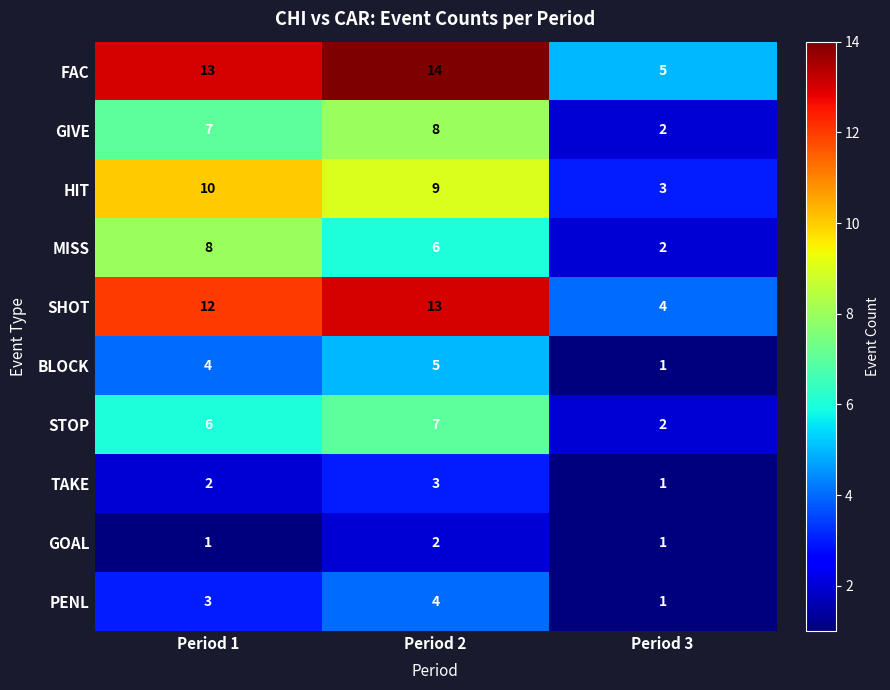

Where is GIVE nearest to the value 5?

Period 1